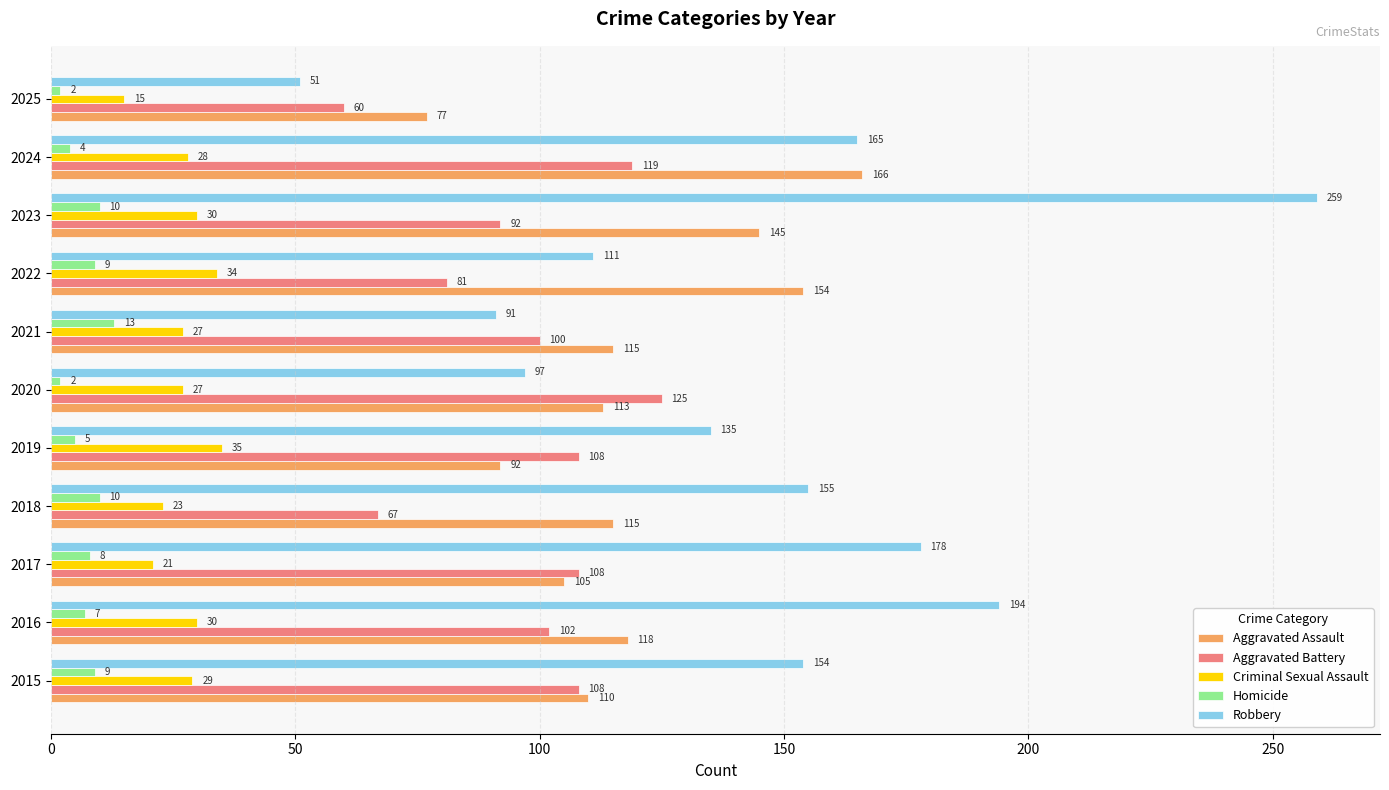

What is the difference between the maximum and minimum values in the Robbery series?

208